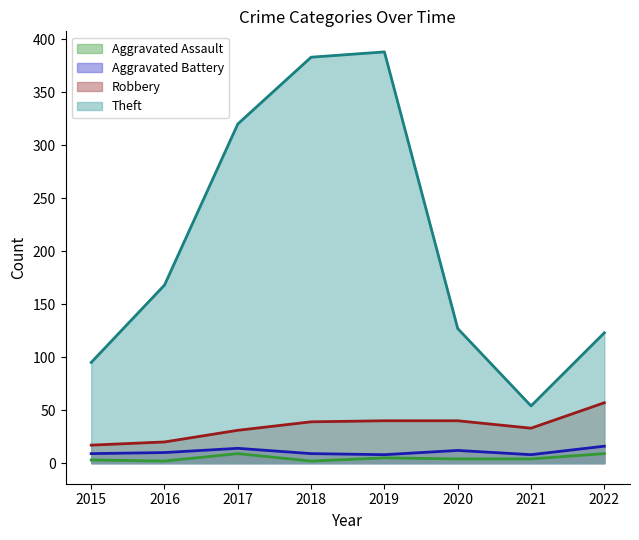

What is the difference between the highest and lowest values at 2017?

311